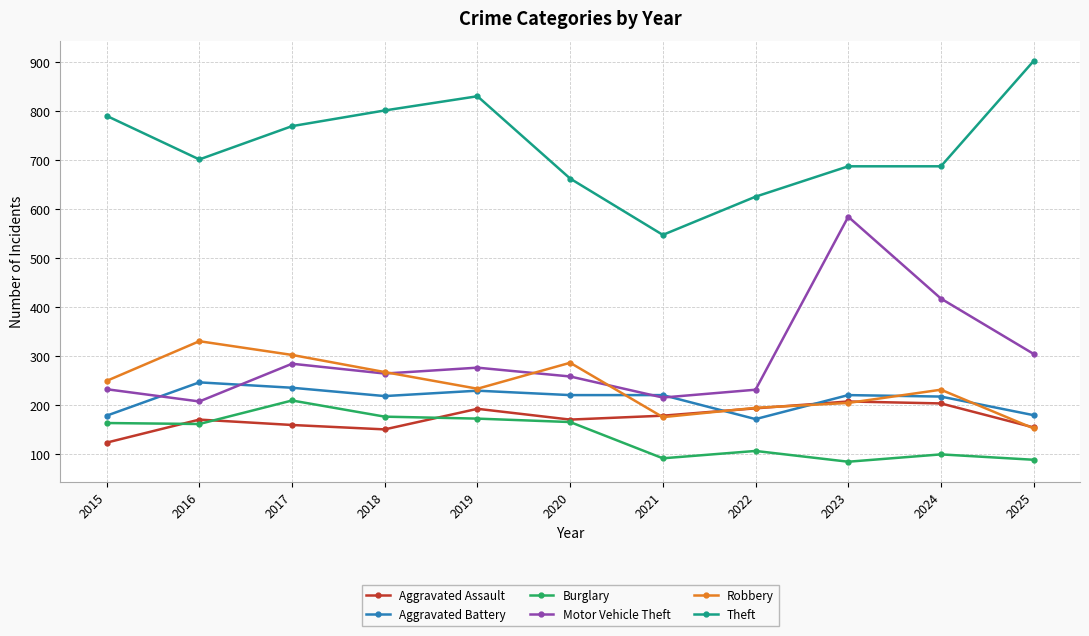

True or false: Motor Vehicle Theft has more than 2 interior local peaks.

True